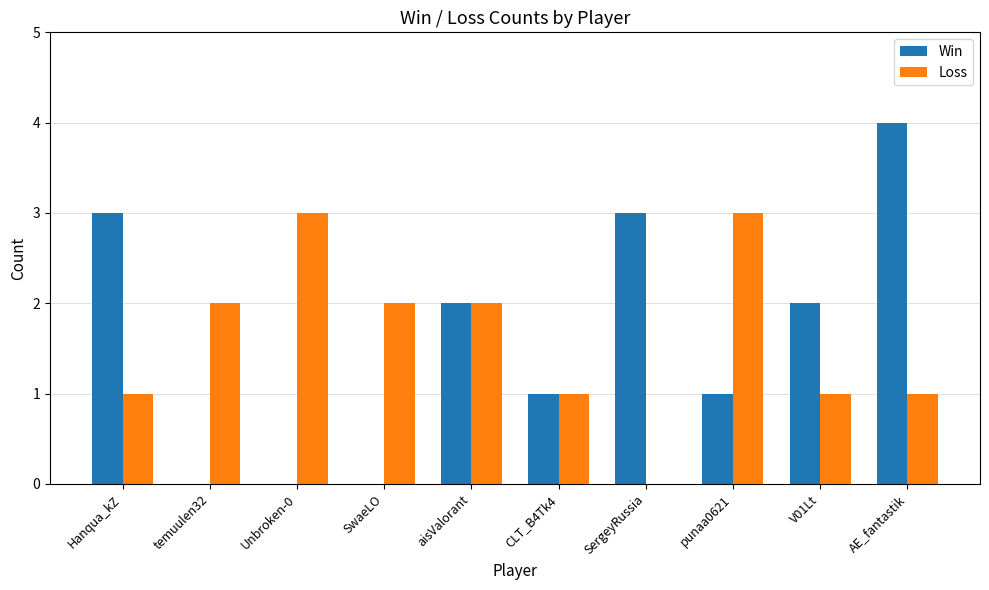

Is the value of Win at SergeyRussia greater than the value of Loss at CLT_B4Tk4?

Yes